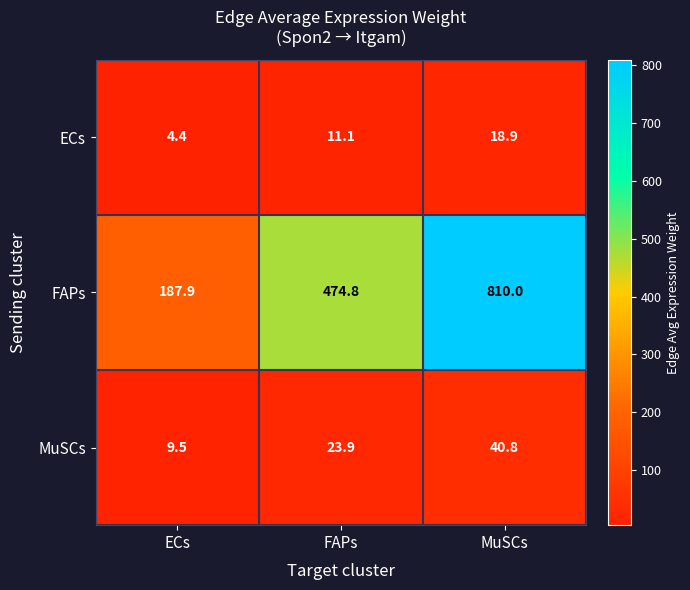

What is the difference between the maximum and minimum values in the FAPs series?

622.1